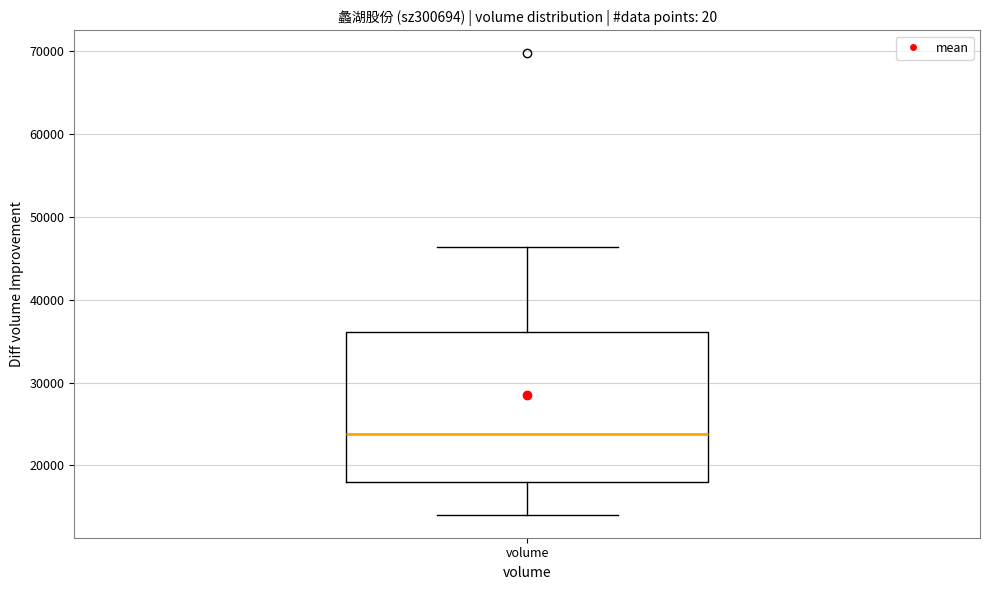

Read this box plot against the y-axis: the position of the median line, the range covered by the box, and the ends of both whiskers. The values are not printed on the chart, so give them approximately, as read against the axis.

median 24000, box 18000 to 36000, whiskers 14000 to 46000